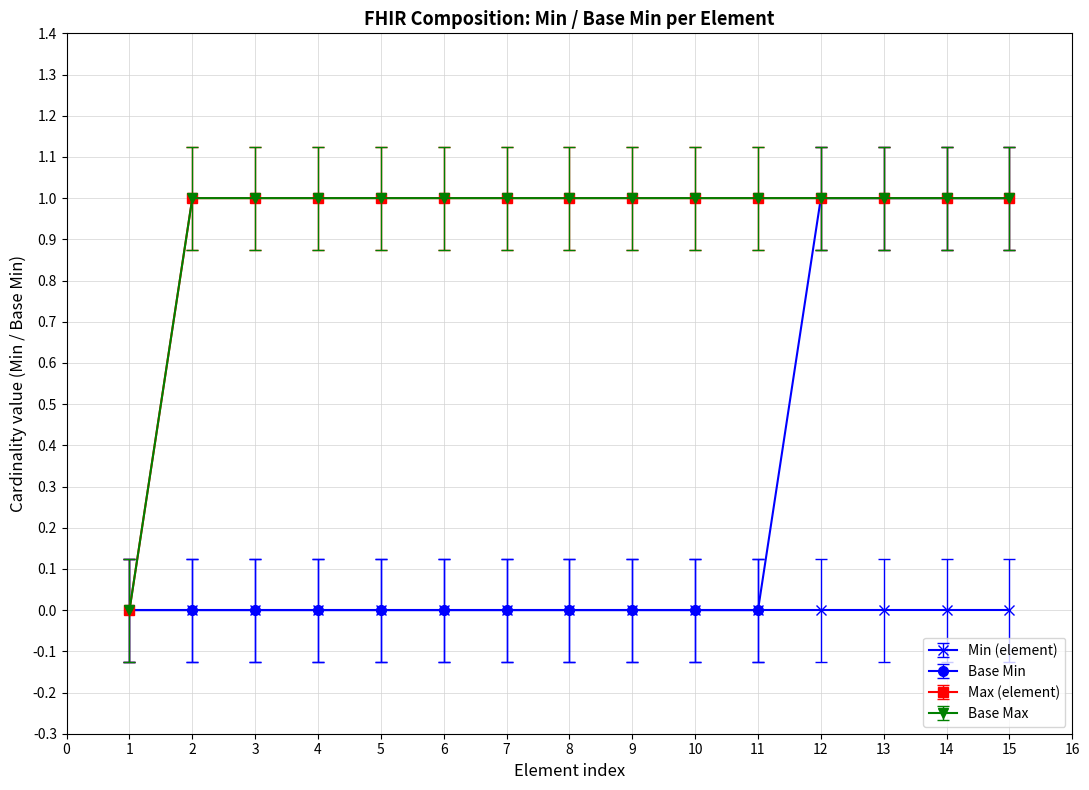

Does the chart have visible grid lines?

Yes